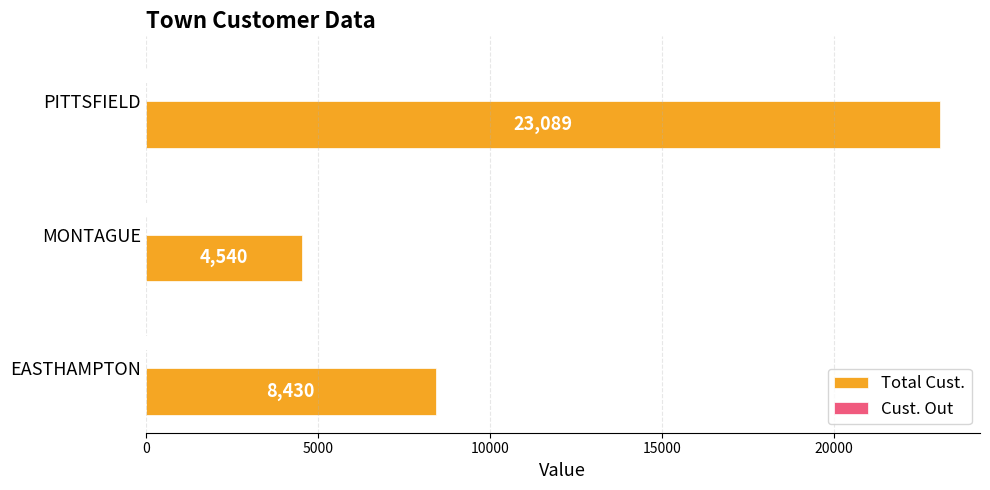

What is the maximum value shown in the chart?

23089